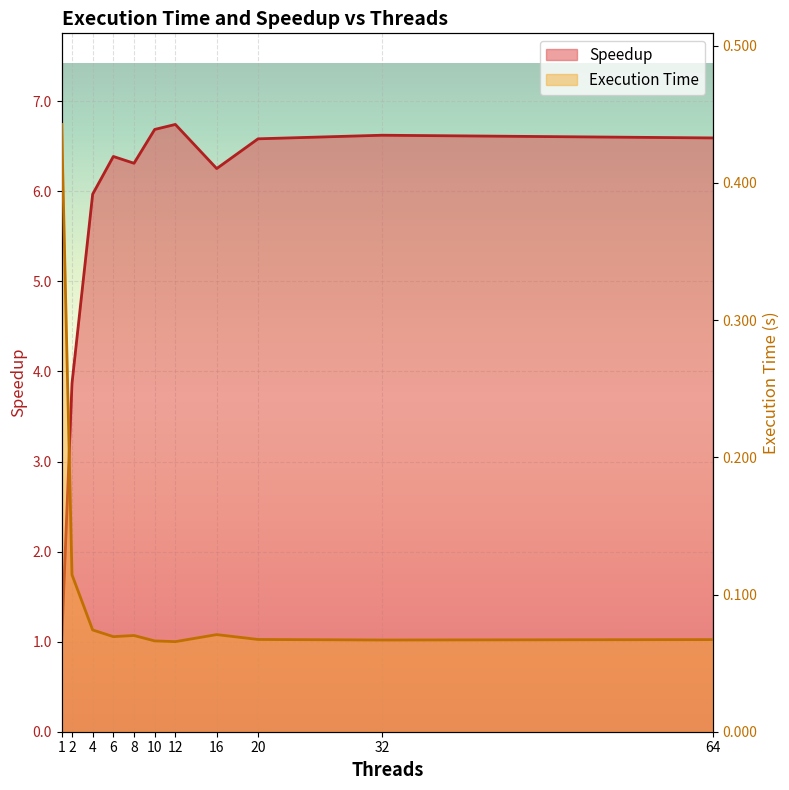

What are all the series names shown in the legend?

Execution Time, Speedup